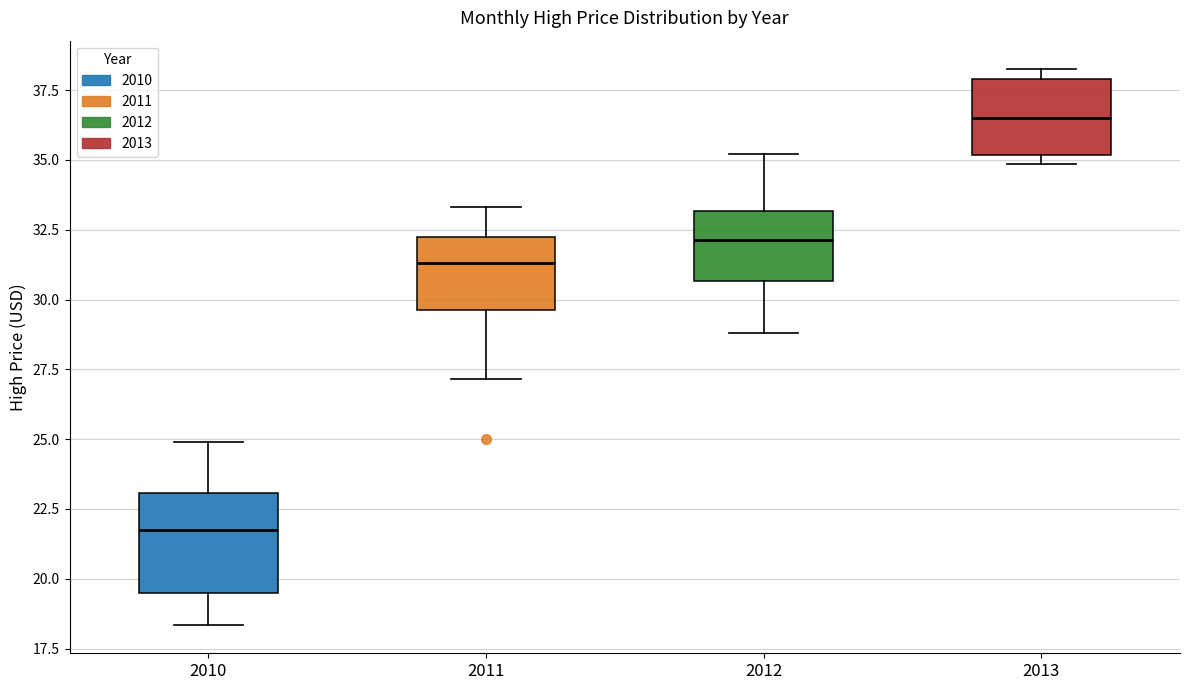

Reading left to right, read every box against the y-axis: the position of its median line, the range the box covers, and the ends of its whiskers. The values are not printed on the chart, so give them approximately, as read against the axis.

2010: median 21.5, box 19.5 to 23.0, whiskers 18.5 to 25.0
2011: median 31.5, box 29.5 to 32.0, whiskers 27.0 to 33.5
2012: median 32.0, box 30.5 to 33.0, whiskers 29.0 to 35.0
2013: median 36.5, box 35.0 to 38.0, whiskers 35.0 (just below the box's lower edge) to 38.5